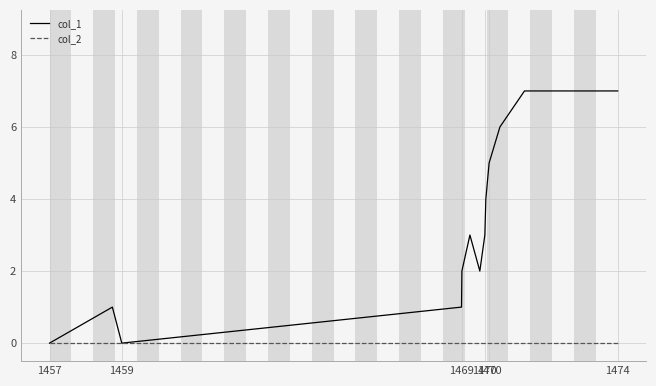

How many series are shown in this chart?

2